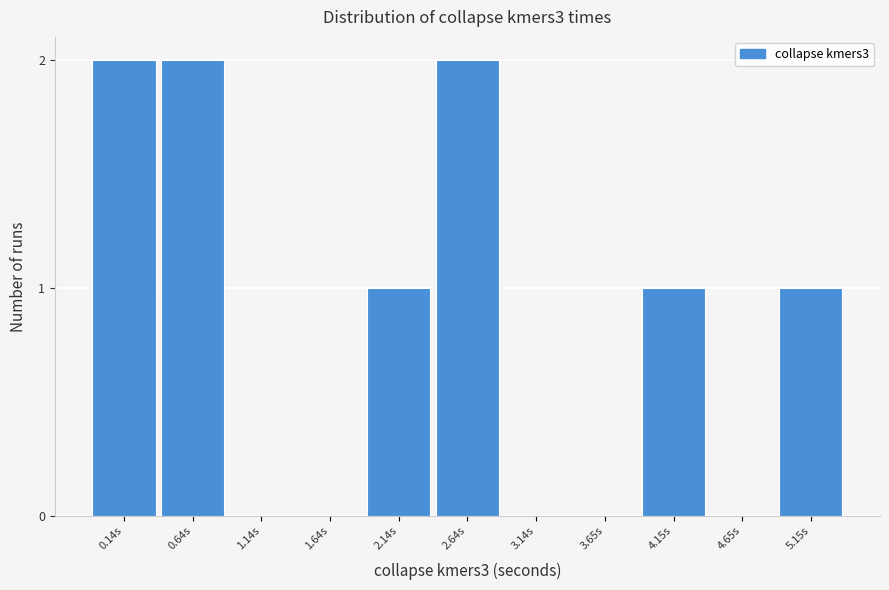

Reading left to right, transcribe all the data shown in this chart.

0.14s=2	0.64s=2	1.14s=0	1.64s=0	2.14s=1	2.64s=2	3.14s=0	3.65s=0	4.15s=1	4.65s=0	5.15s=1